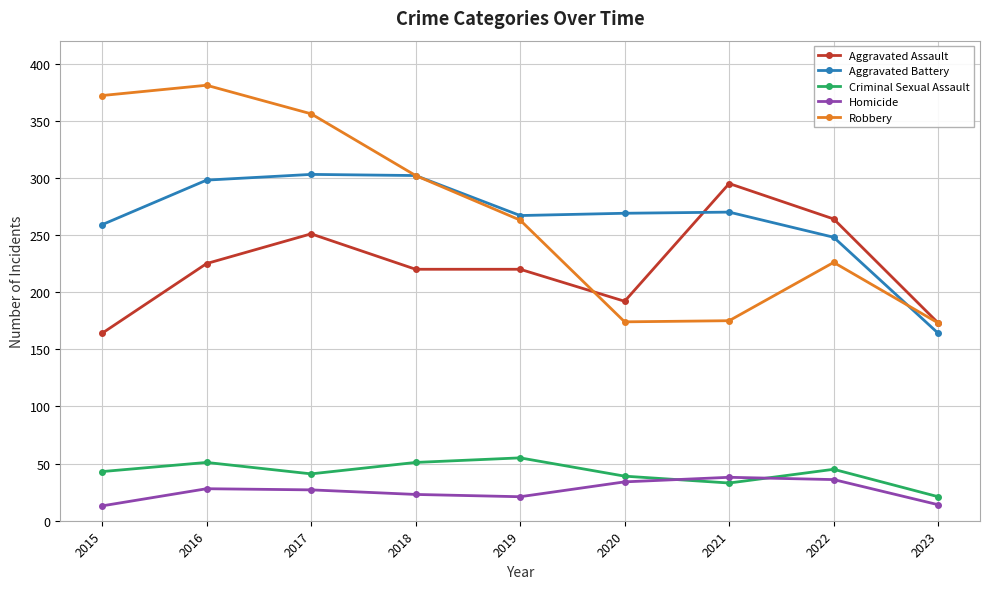

What is the difference between the second highest and second lowest values in the Aggravated Battery series?

54